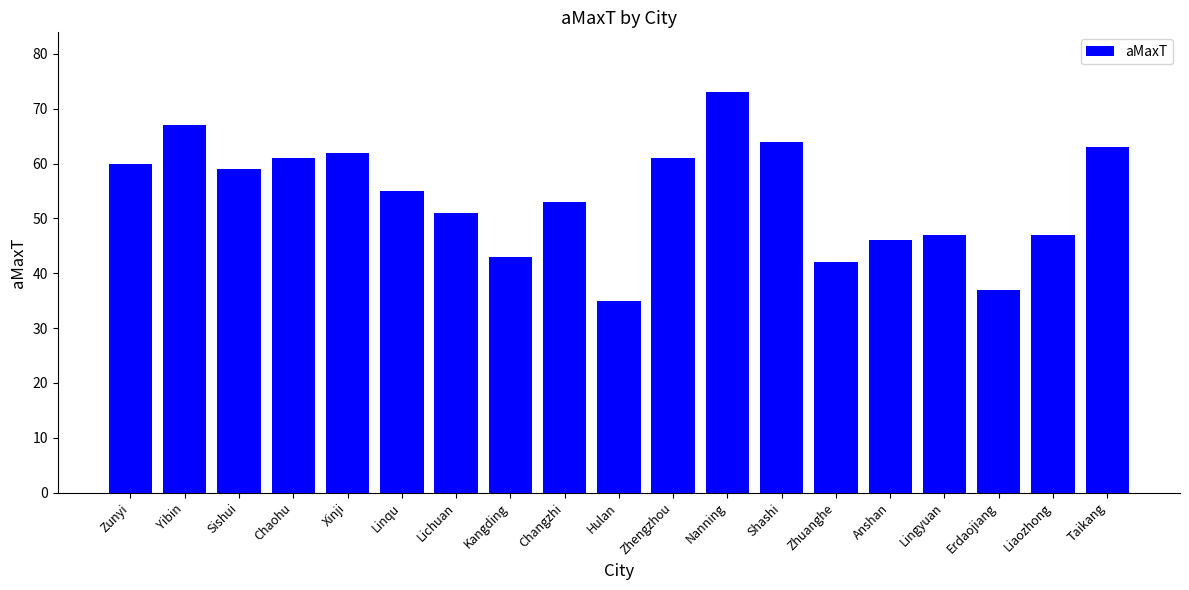

What is the approximate value at Changzhi?

53